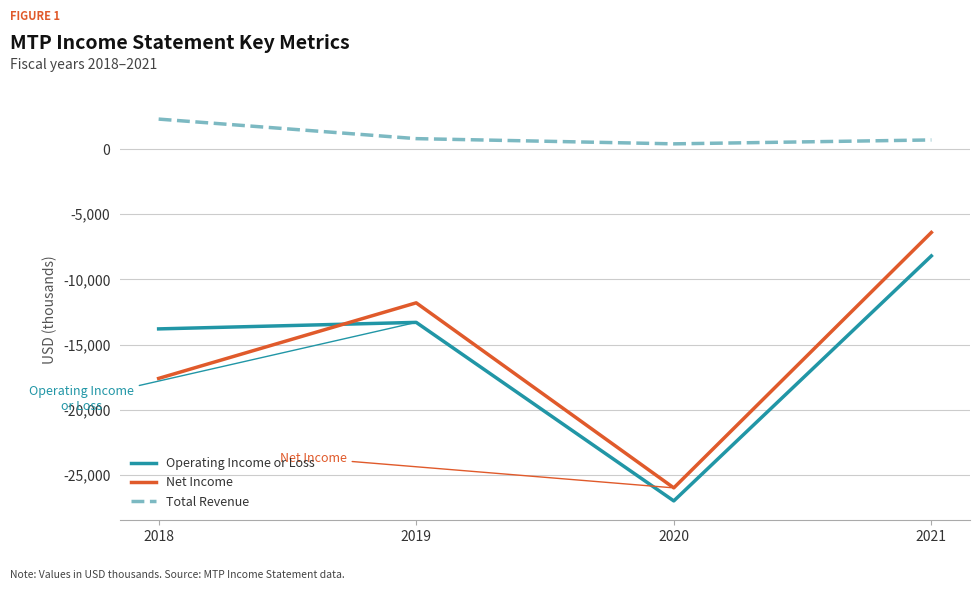

Read the Net Income value at 2021, to the nearest 50.

-6400